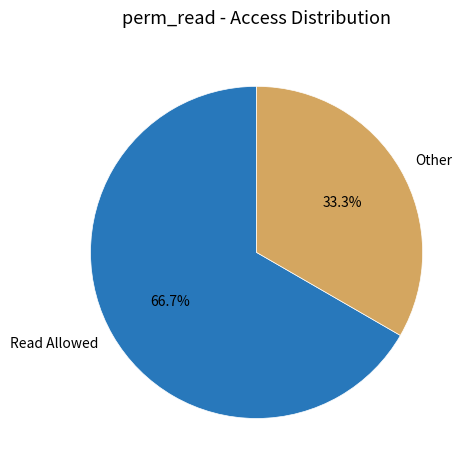

Which category has the biggest portion of the pie?

Read Allowed